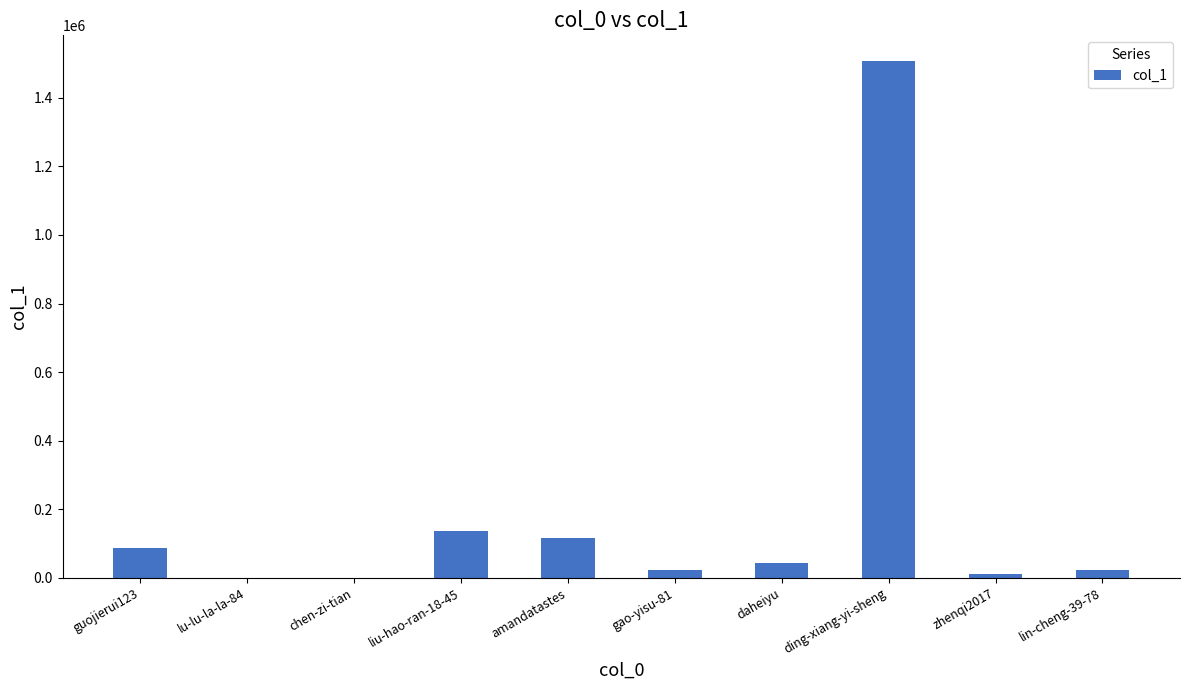

How many data points does each series have?

10